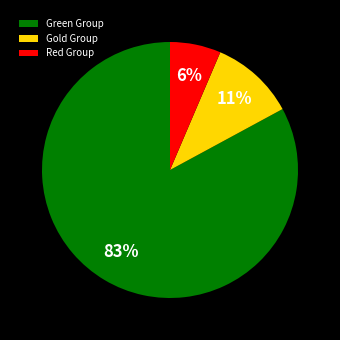

Do Green Group and Gold Group together represent more than half of the pie?

Yes